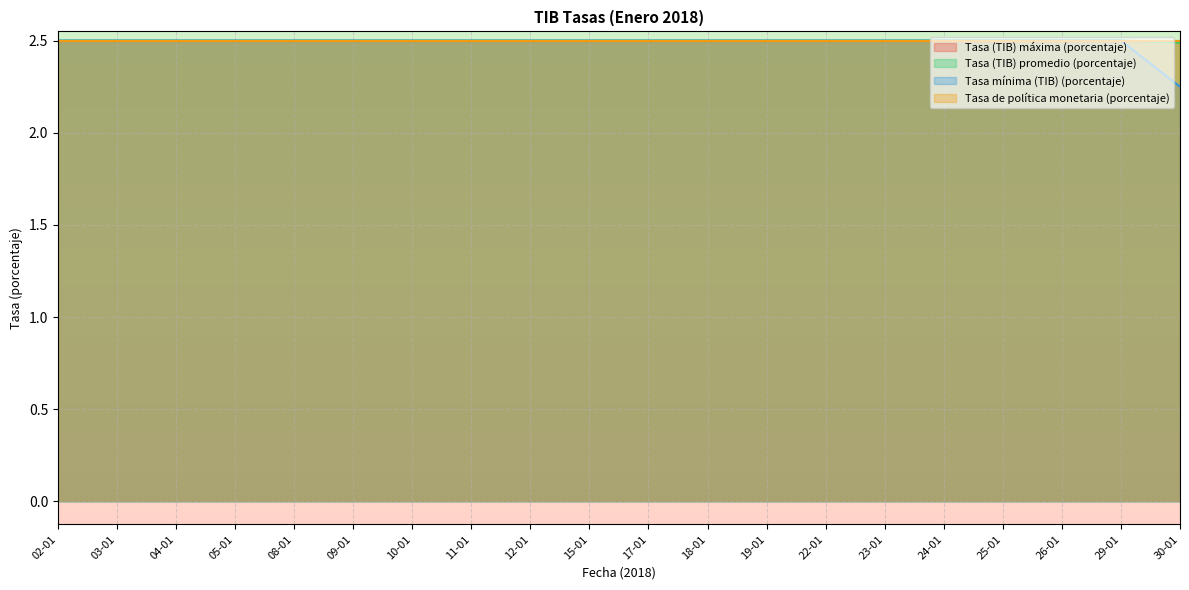

How many Tasa mínima (TIB) (porcentaje) values are between 2 and 3?

20